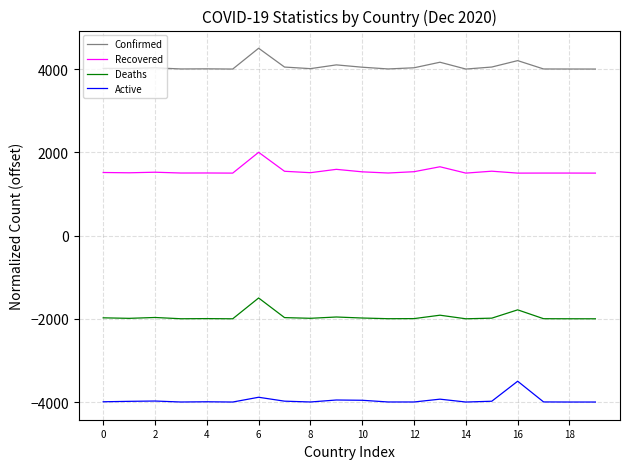

Does the chart display data point markers on the line(s)?

No